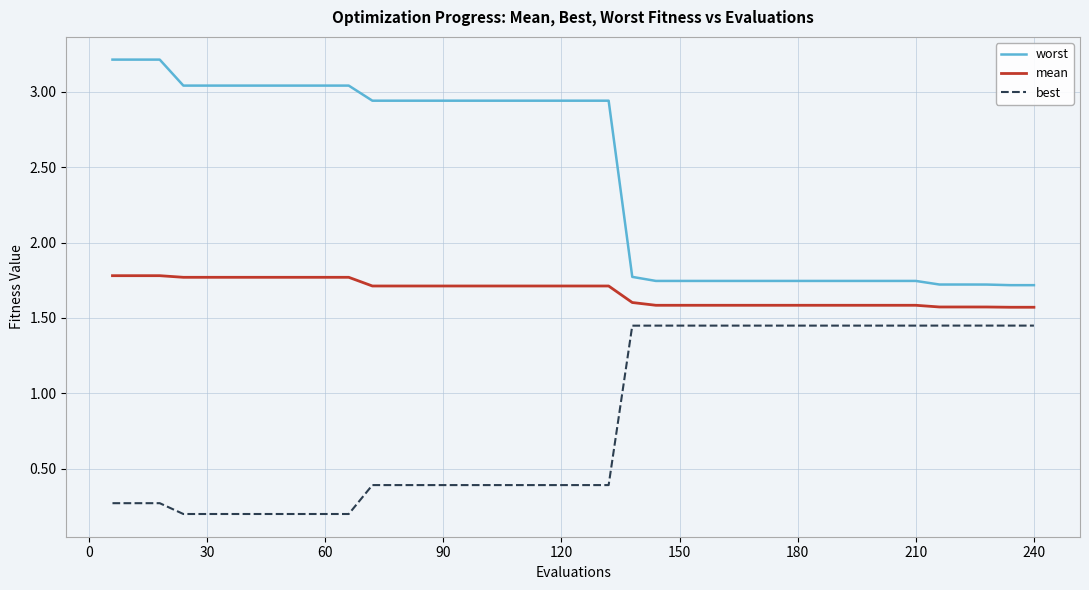

What is the highest value of the mean series?

1.8